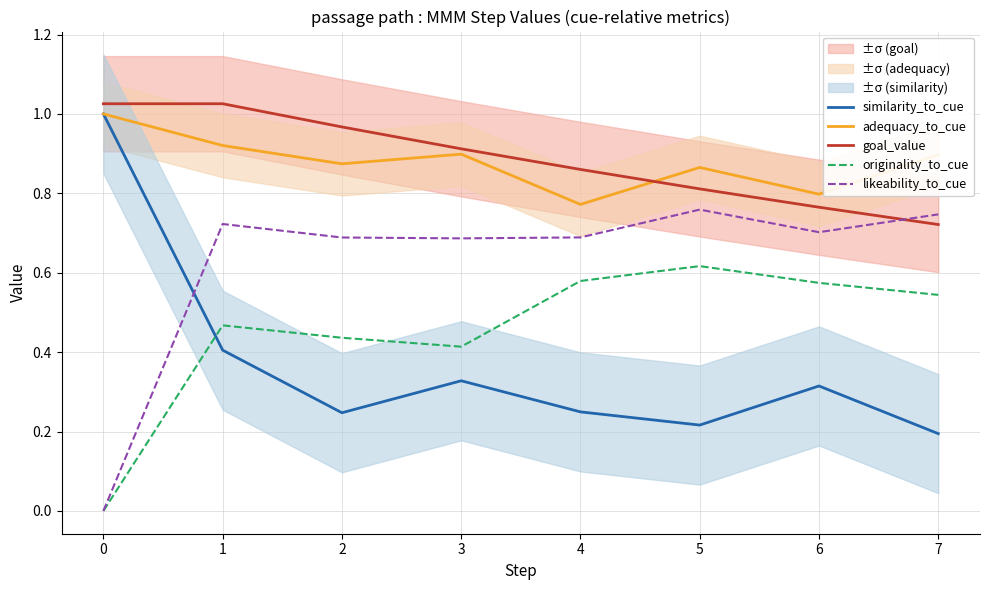

True or false: similarity_to_cue and goal_value cross at least once.

False